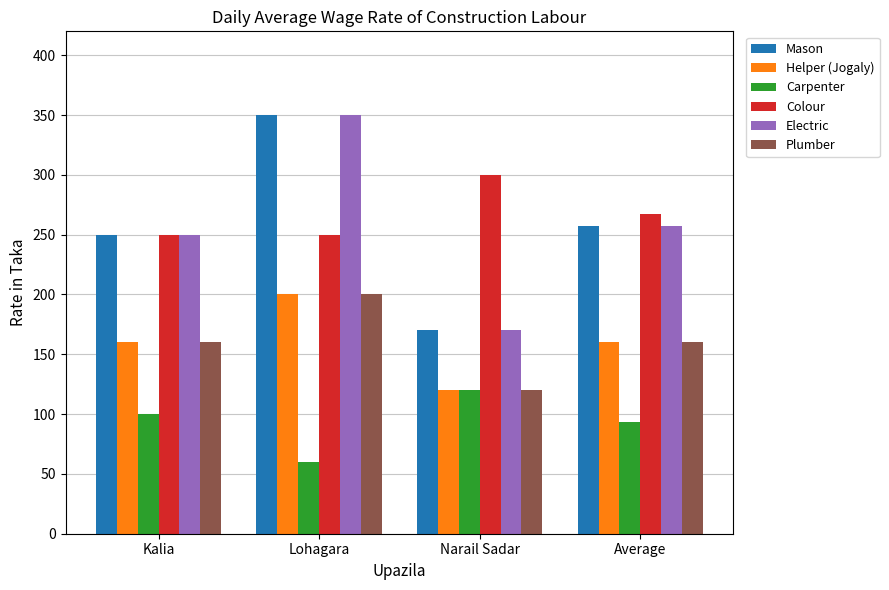

What is the lowest value of the Electric series?

170